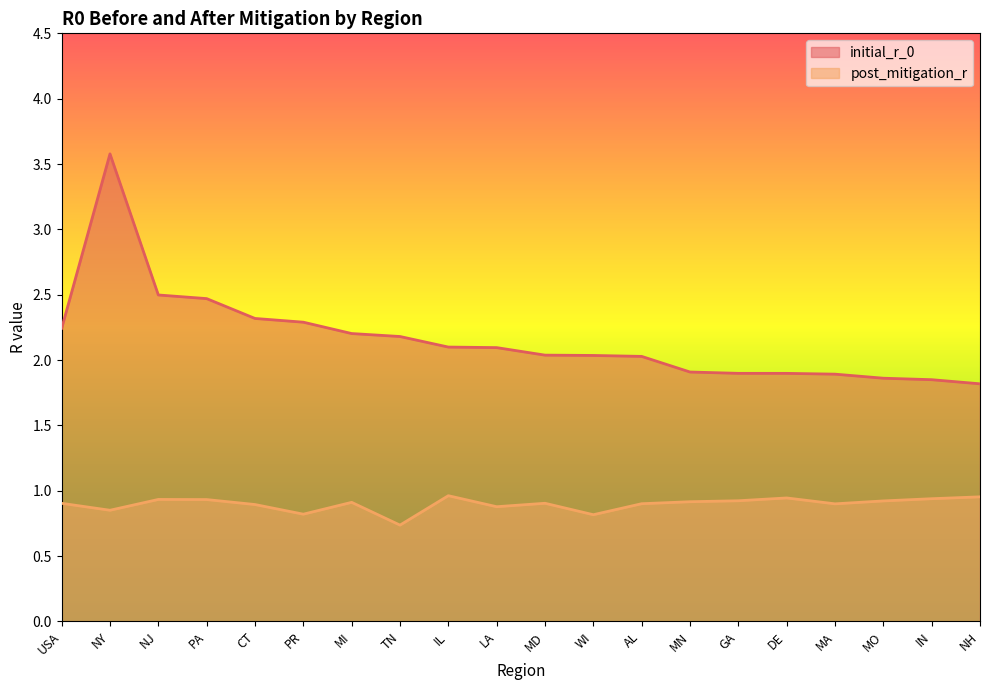

True or false: initial_r_0 has a value of 2.9 at DE.

False